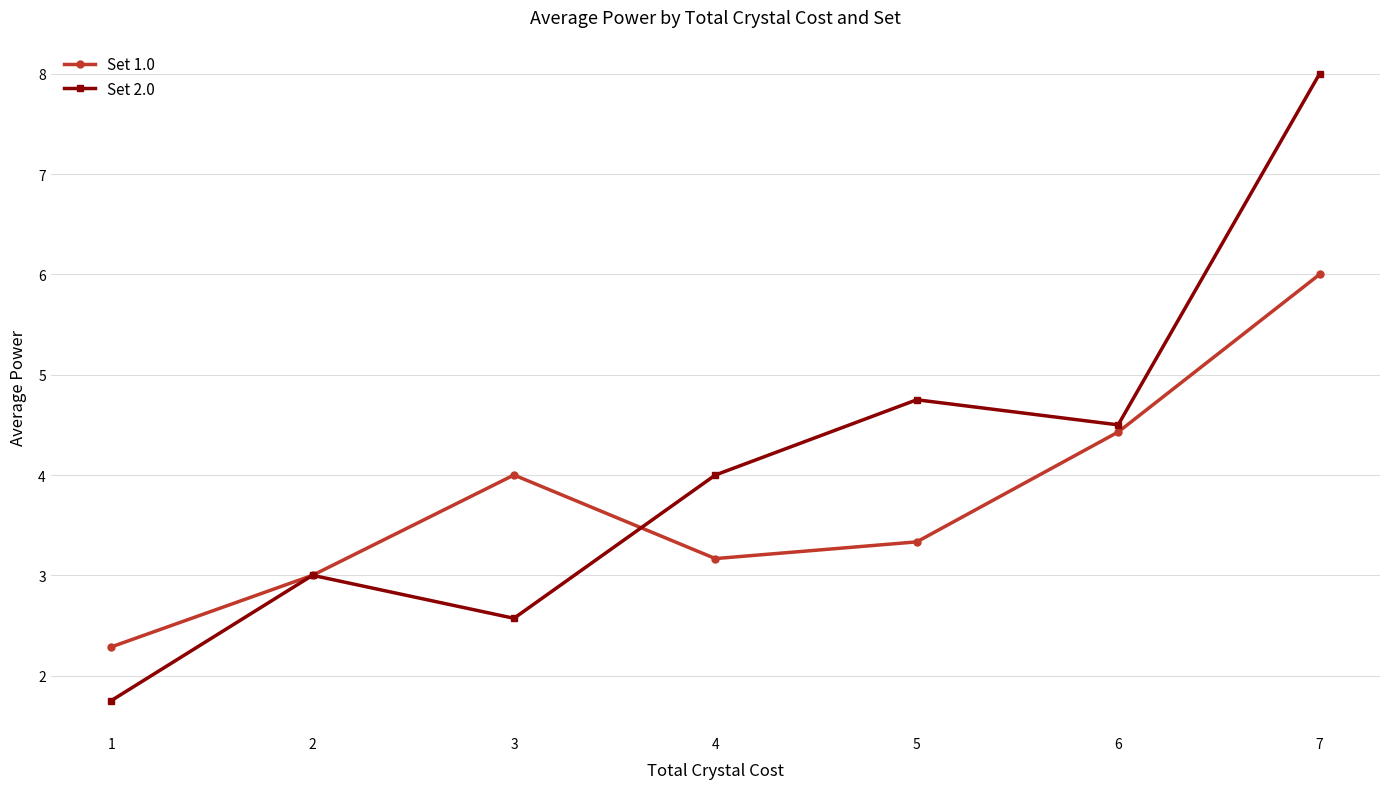

What is the value of the Set 2.0 point at the 4th from the left?

4.0